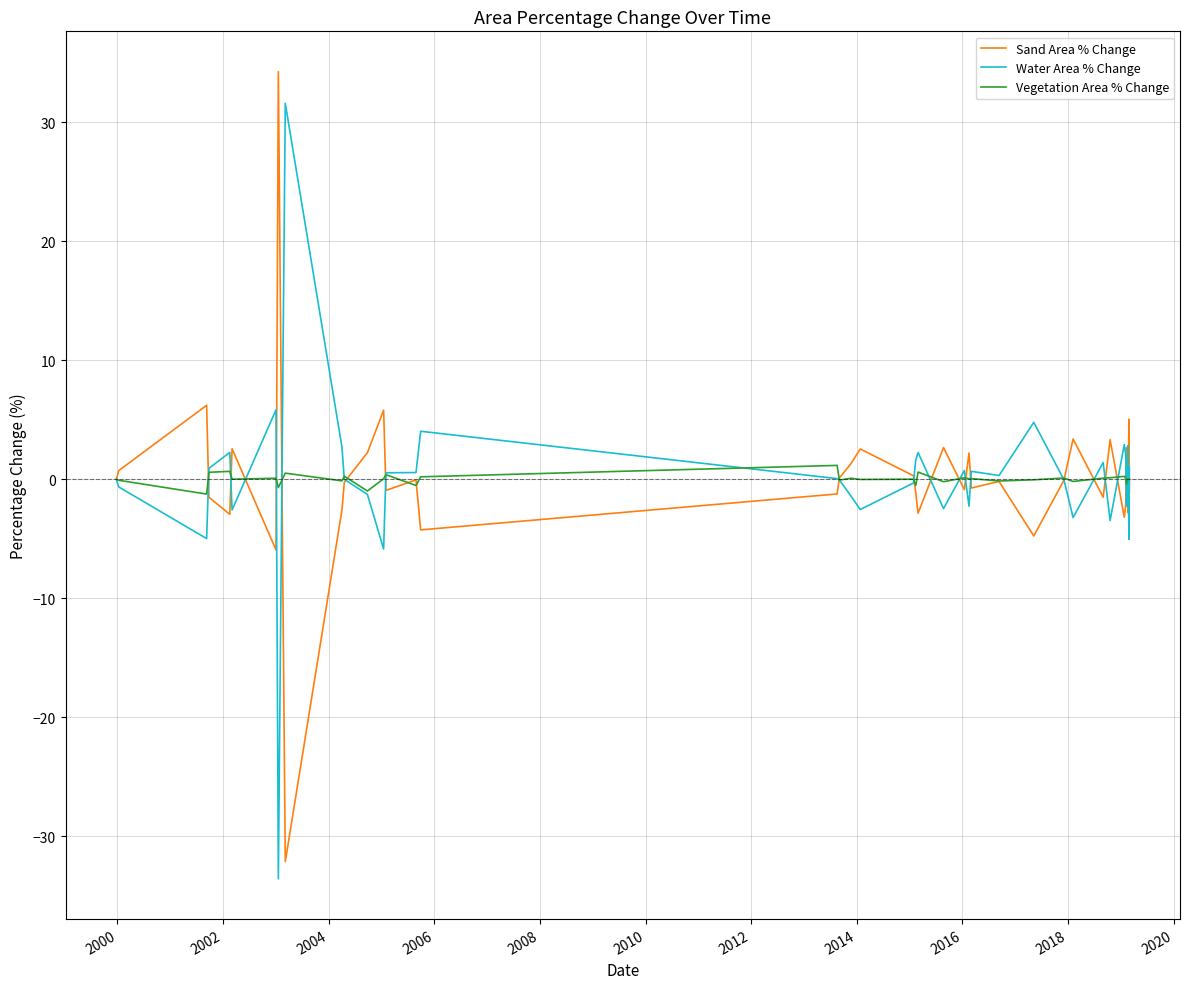

What is the greatest value displayed?

34.3